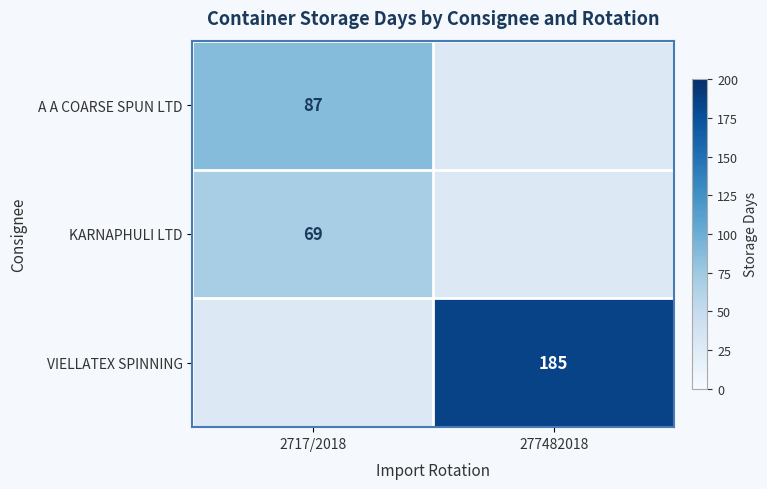

Which label corresponds to the smallest value in the chart?

2717/2018